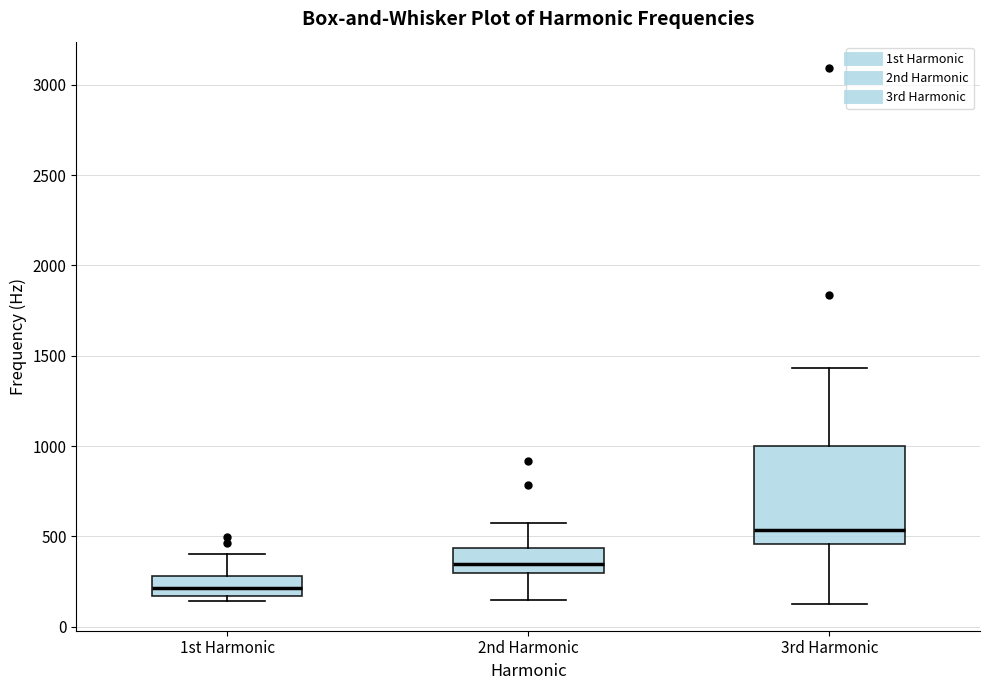

Which box is the tallest, from its lower edge to its upper edge?

3rd Harmonic